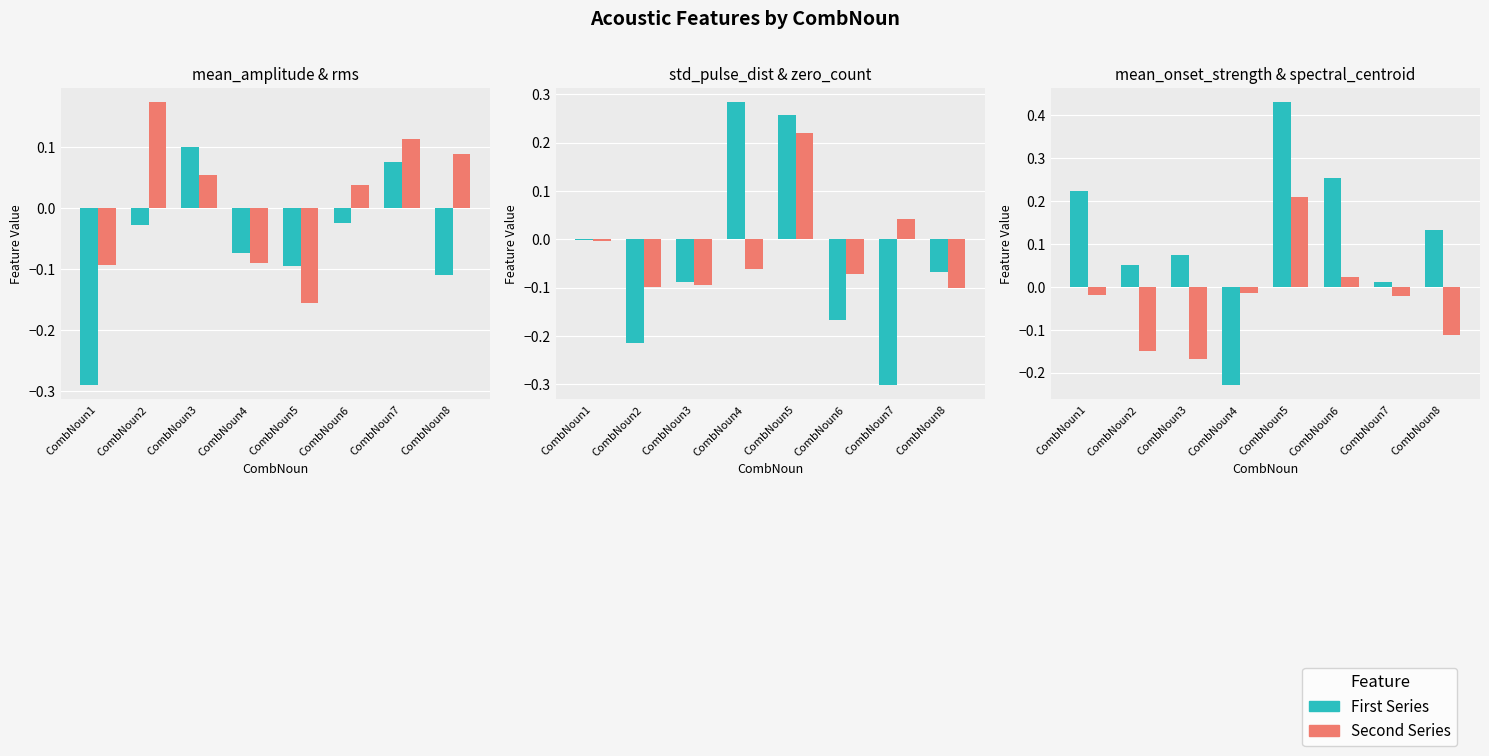

Rank the series by their maximum value, from lowest to highest.

mean_amplitude, rms, spectral_centroid, zero_count, std_pulse_dist, mean_onset_strength